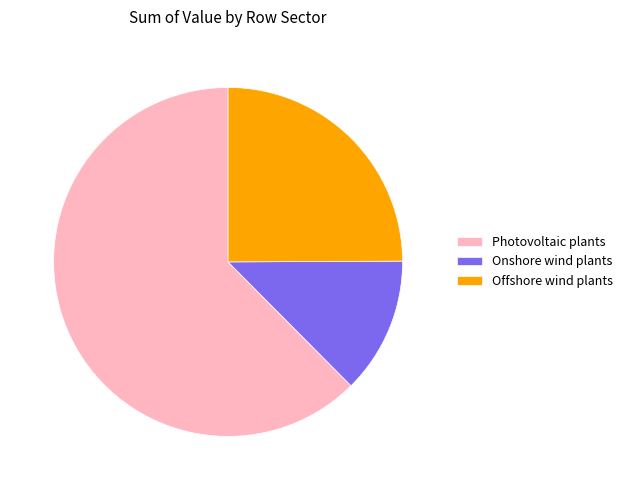

Does any single category account for the majority?

Yes